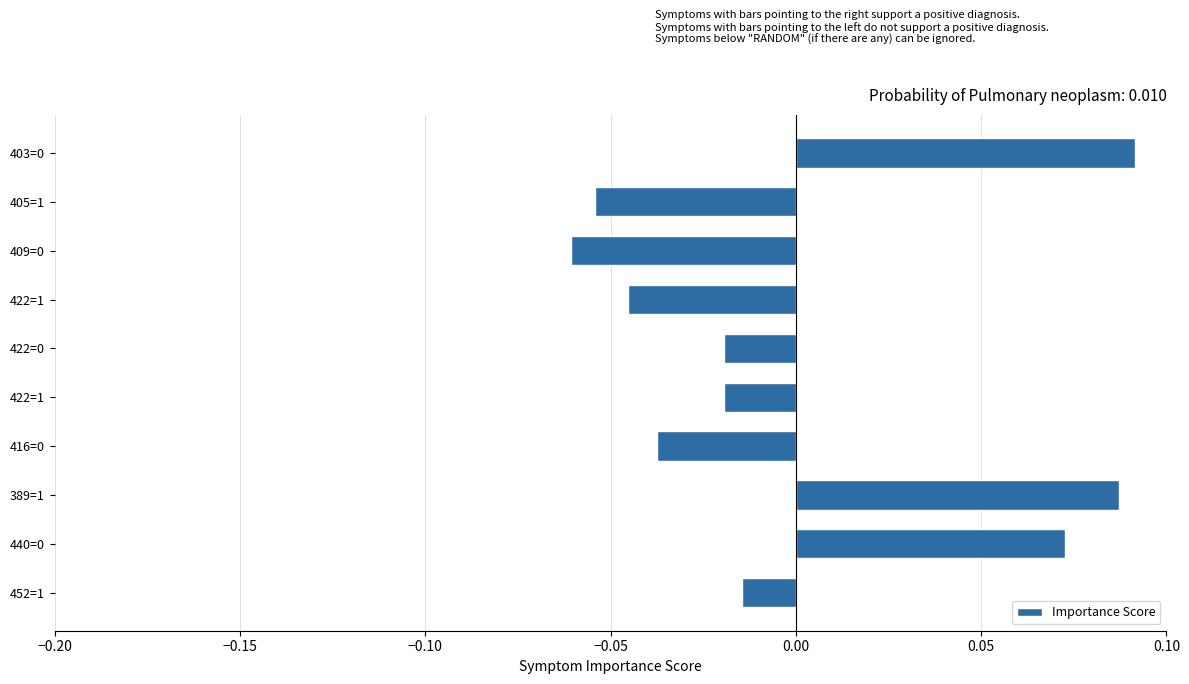

How many series are shown in this chart?

1